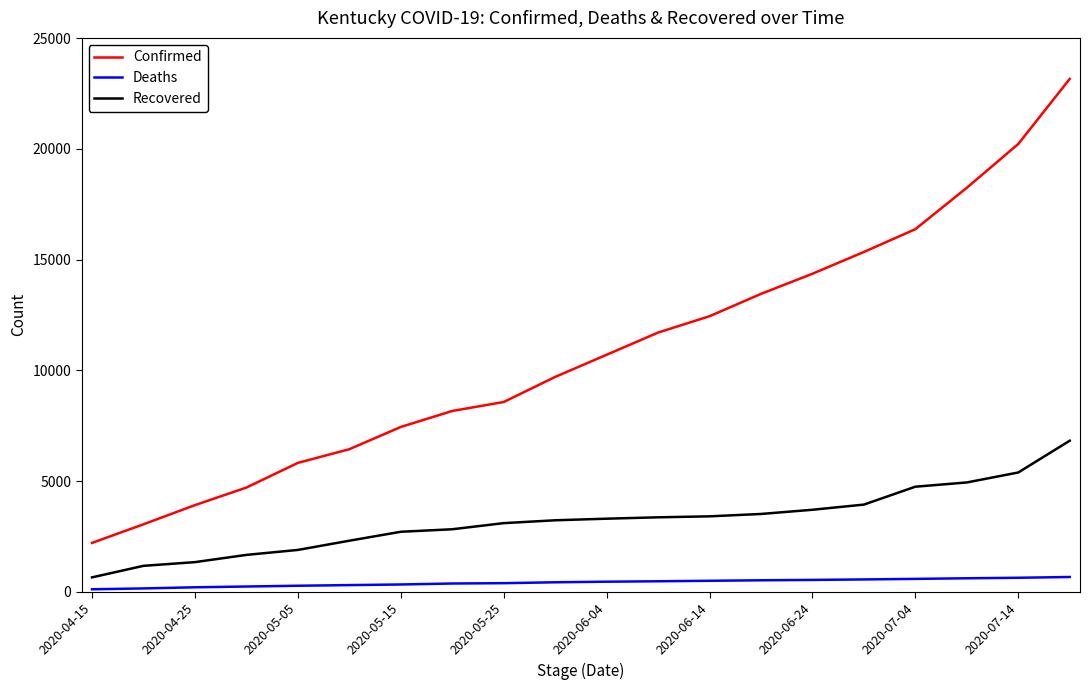

What is the minimum value for Confirmed?

2210